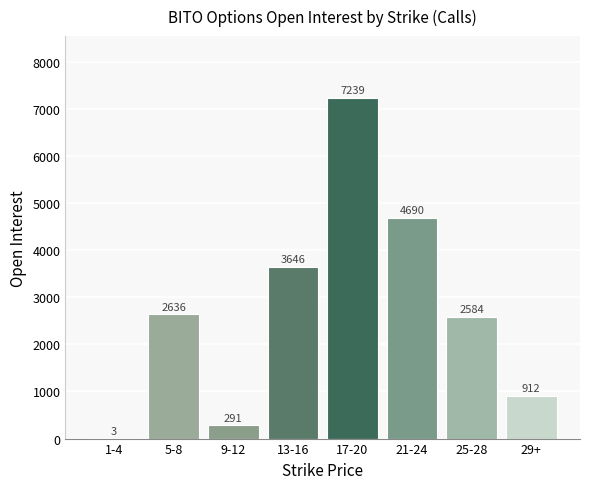

Reading left to right, transcribe all the data shown in this chart.

1-4=3	5-8=2636	9-12=291	13-16=3646	17-20=7239	21-24=4690	25-28=2584	29+=912